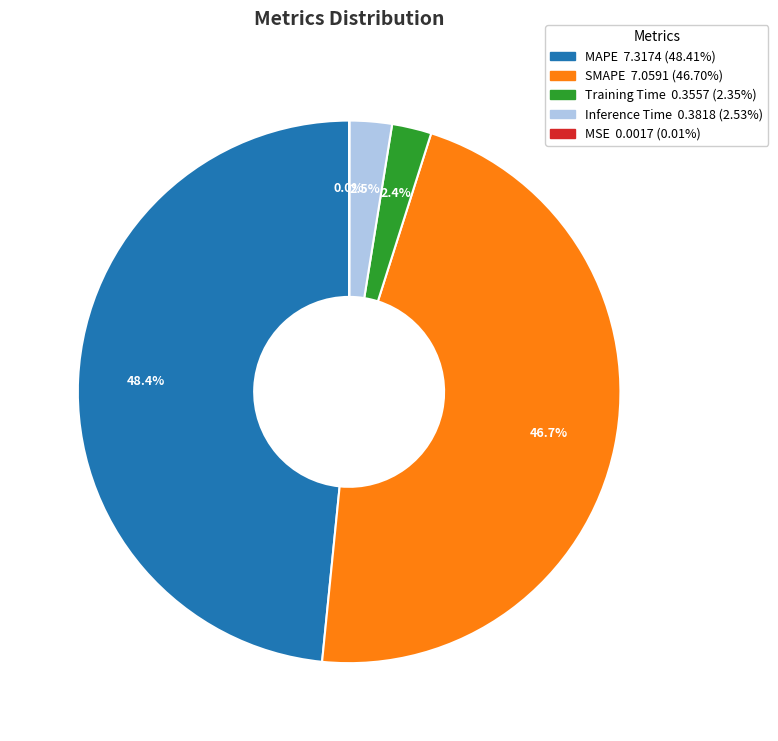

Which category has the biggest portion of the pie?

MAPE